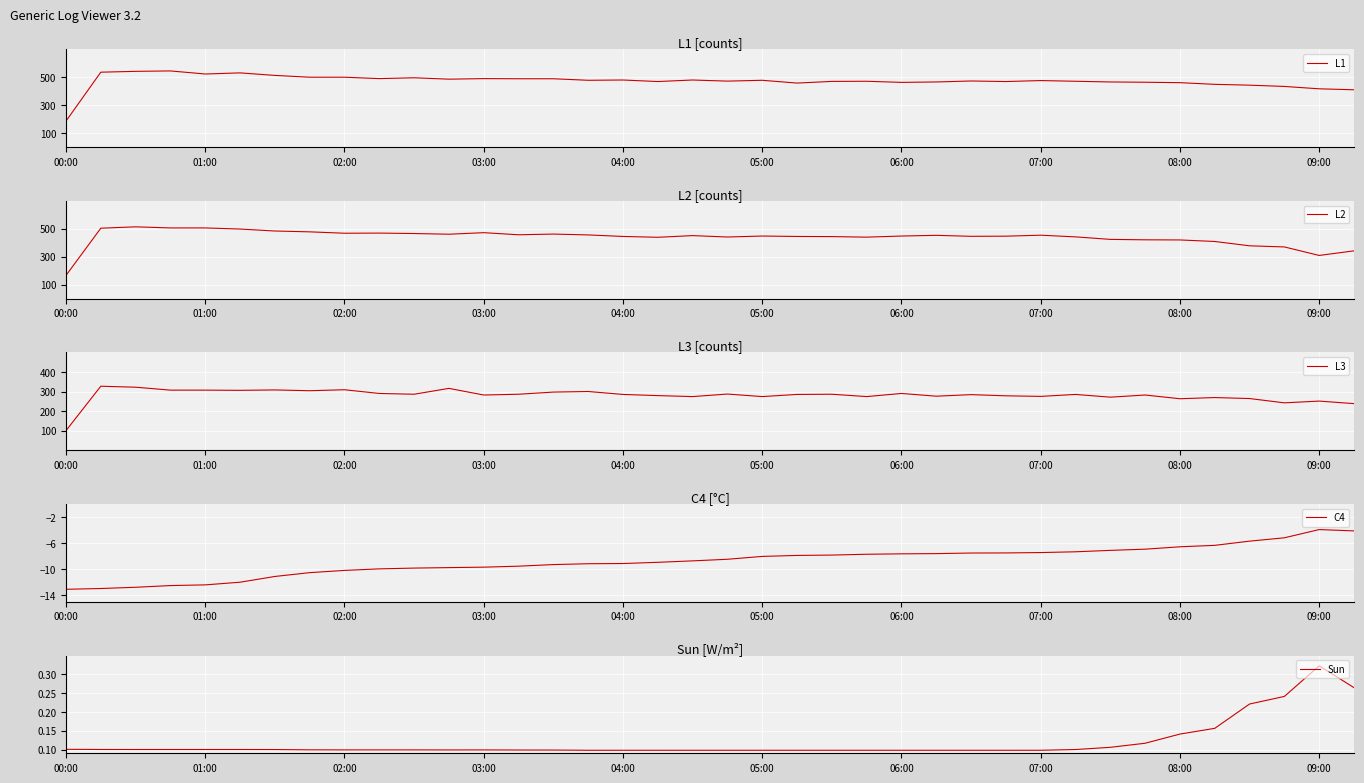

How many lines are shown in the chart?

5